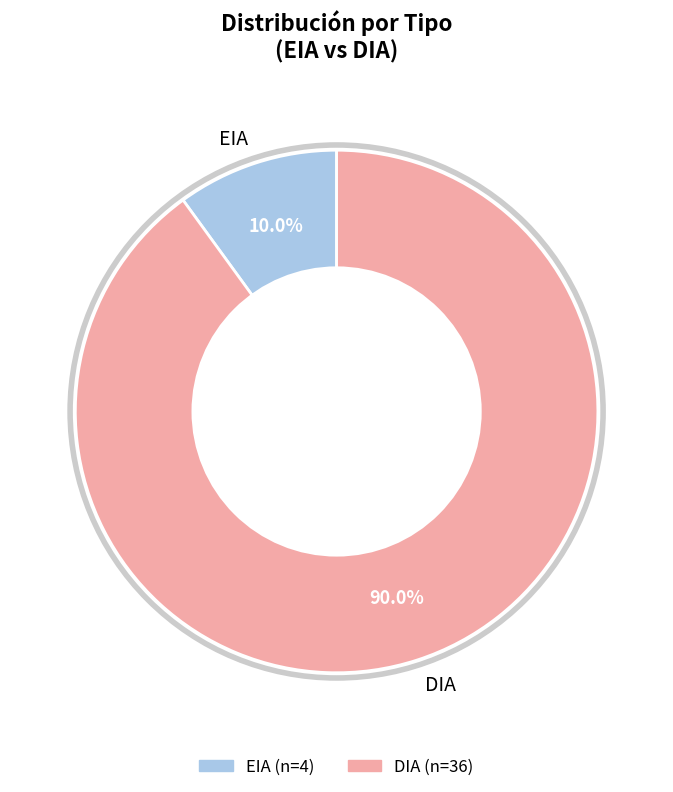

The DIA slice represents 90% of the pie. True or false?

True